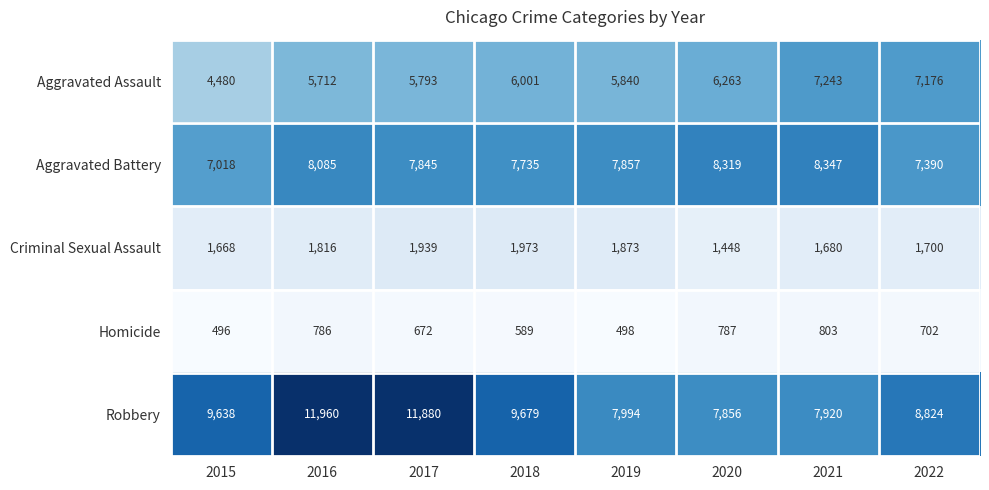

At how many categories does at least one series exceed 6889?

8